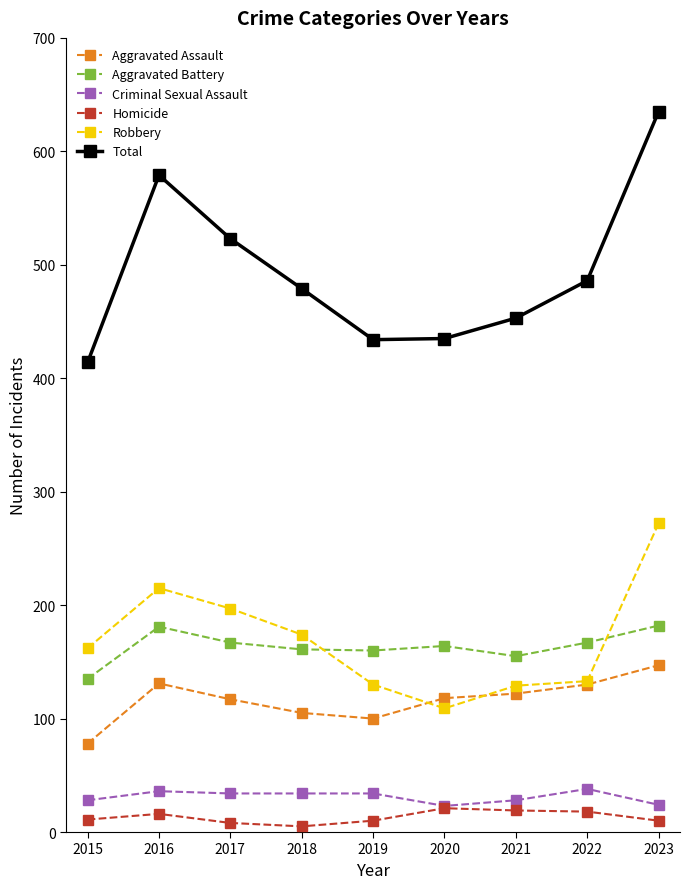

At how many categories does at least one series exceed 512?

3